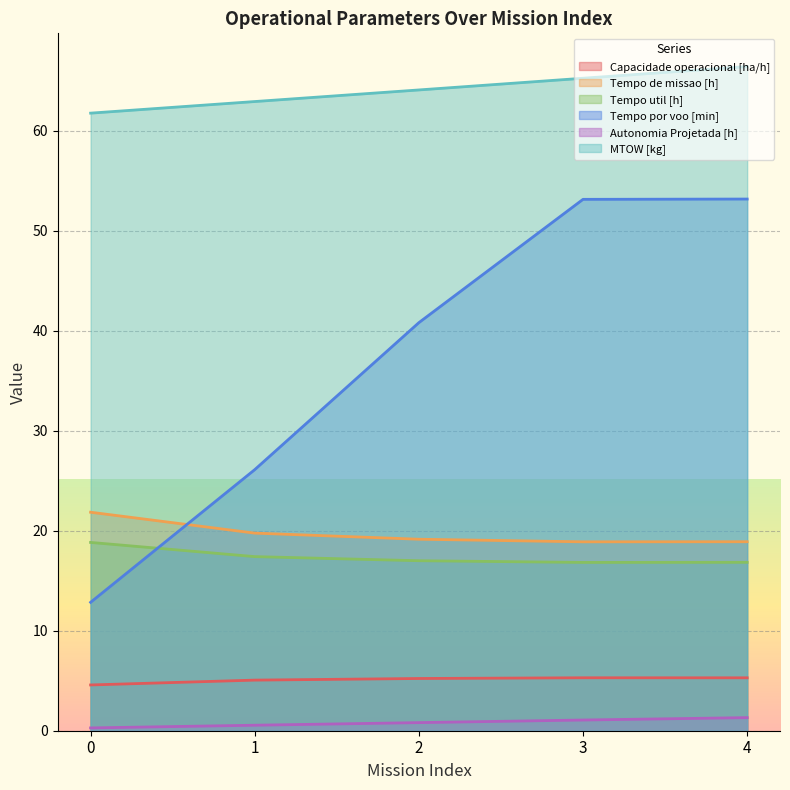

Between 0 and 1, which is larger?

1